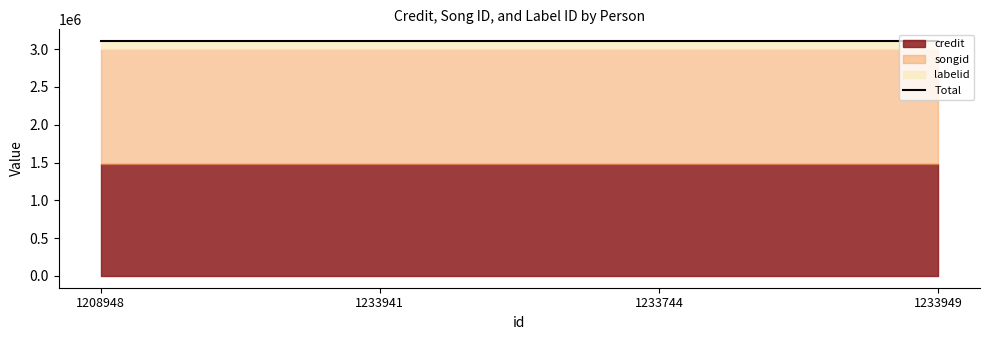

What is the sum of the credit values at 1233744 and 1208948?

2953920